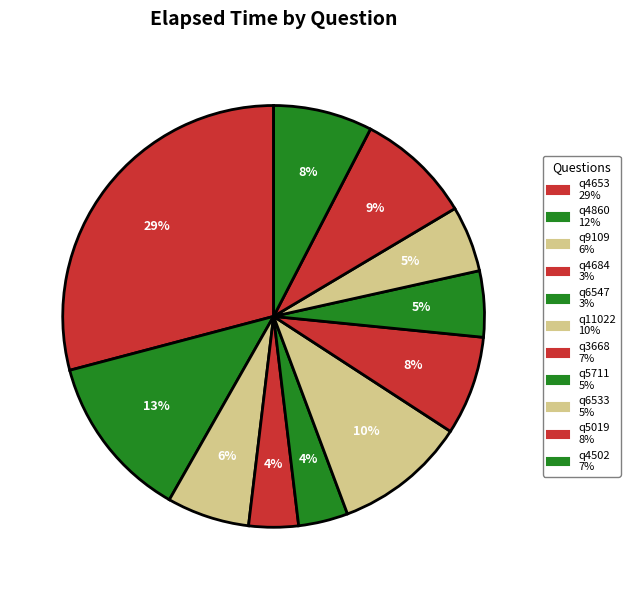

To the nearest percent, what is the difference between the largest and smallest slice percentages?

25%